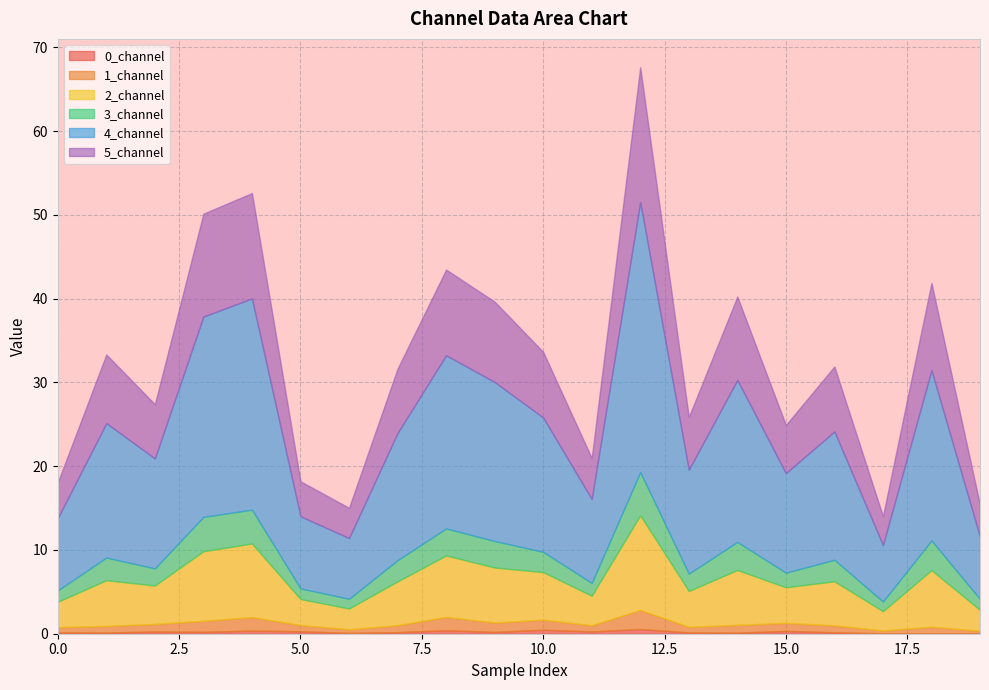

What is the value of the 3_channel point at the 1st from the left?

1.4